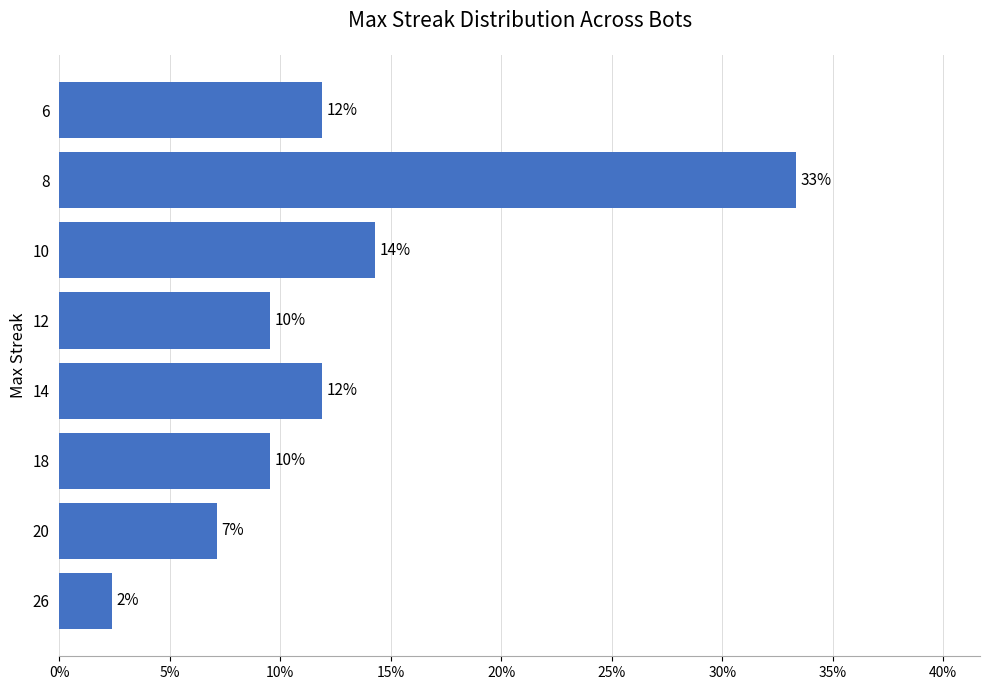

Are the bars horizontal?

Yes